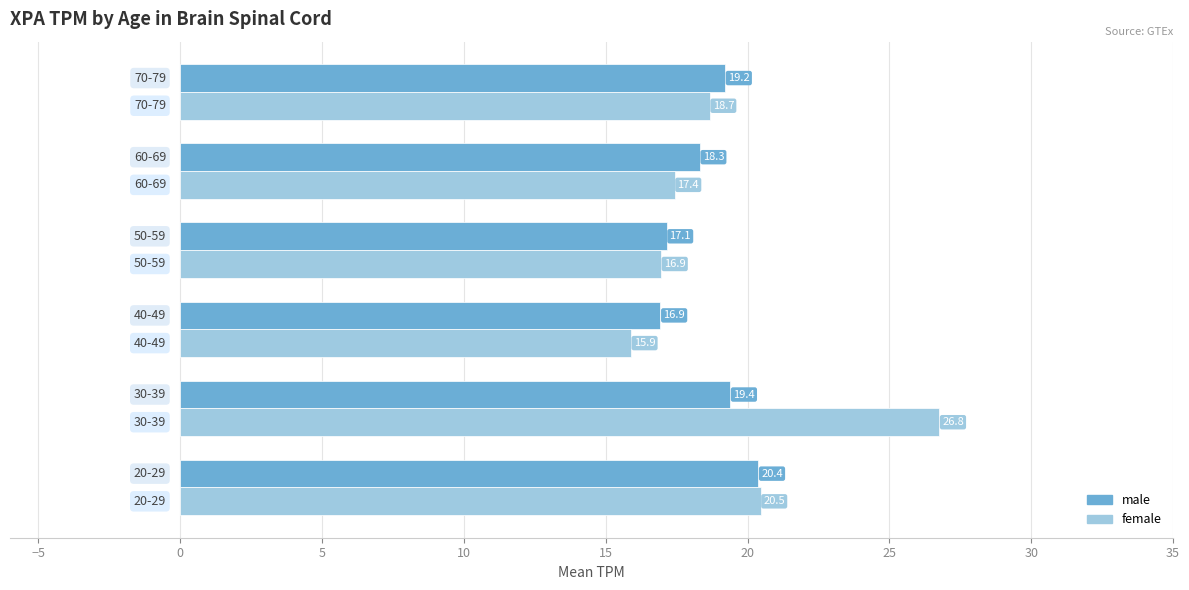

Rank the series by their maximum value, from highest to lowest.

female, male